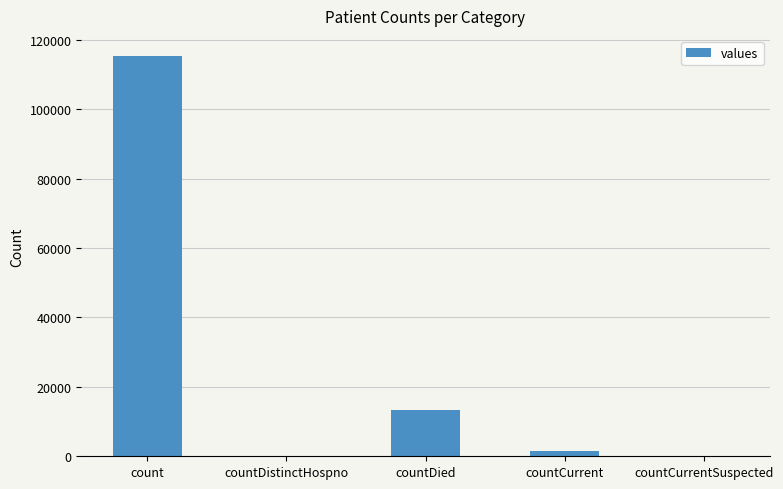

What is the sum of all values?

130105